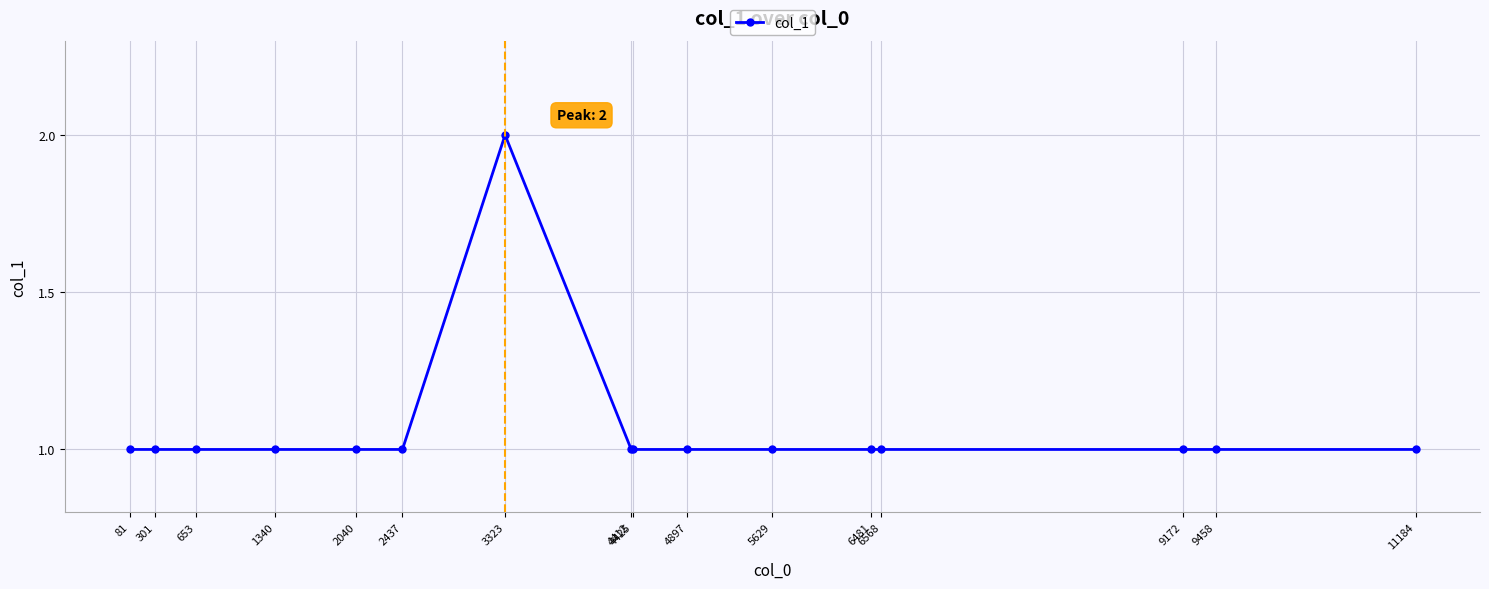

Approximately how many times larger is the value at 3323 compared to 4412?

2.0